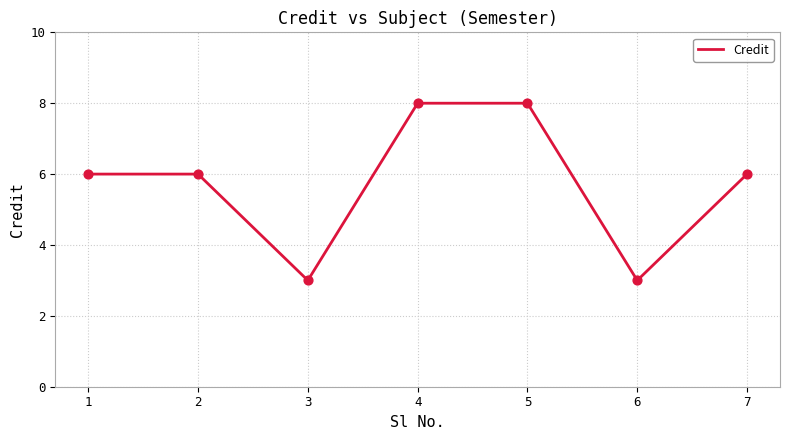

What is the change in value from 3 to 4?

+5